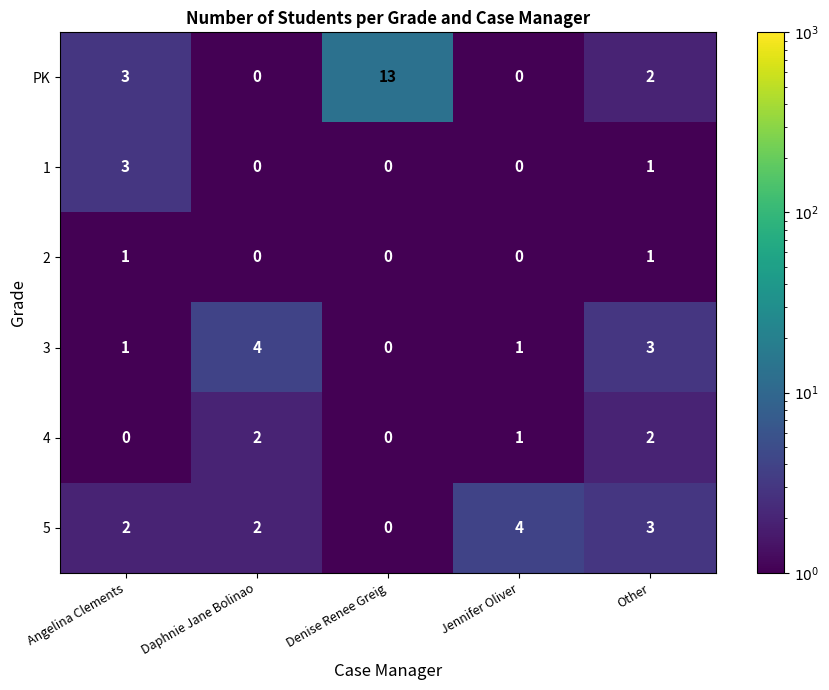

Is it true that 1 equals 0 at Jennifer Oliver?

True